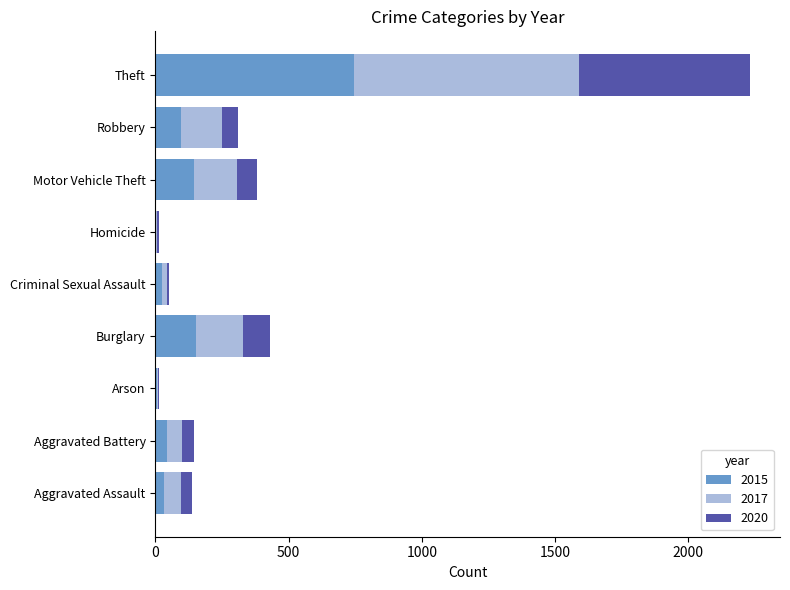

At which category is the sum across all series the highest?

Theft